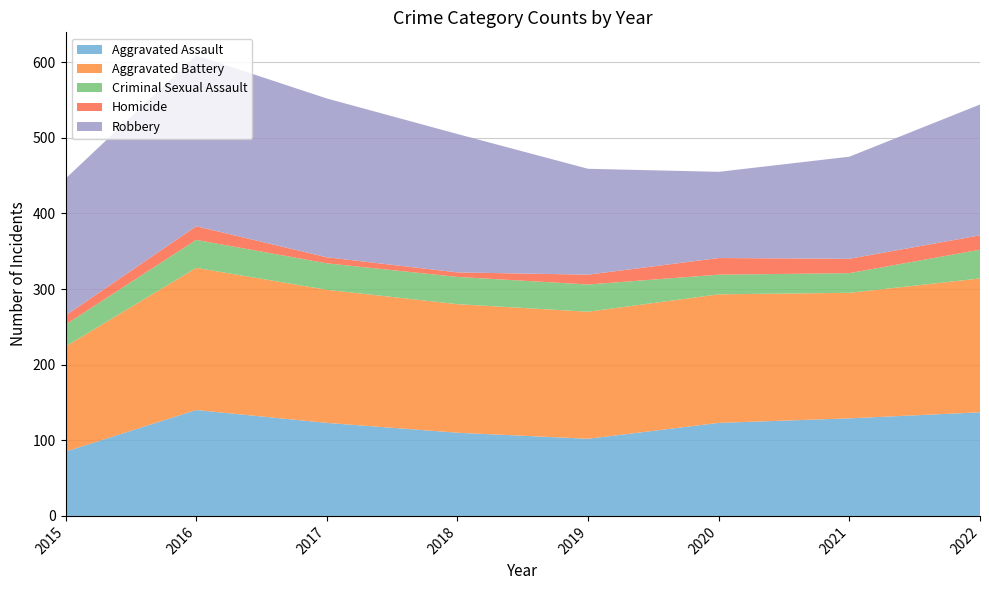

Reading left to right, what are all the values shown in this chart?

Aggravated Assault: 85	140	123	110	102	123	129	137
Aggravated Battery: 139	188	176	170	168	170	166	177
Criminal Sexual Assault: 29	37	35	36	36	26	26	38
Homicide: 12	18	8	6	13	22	19	19
Robbery: 181	226	210	183	140	114	135	173